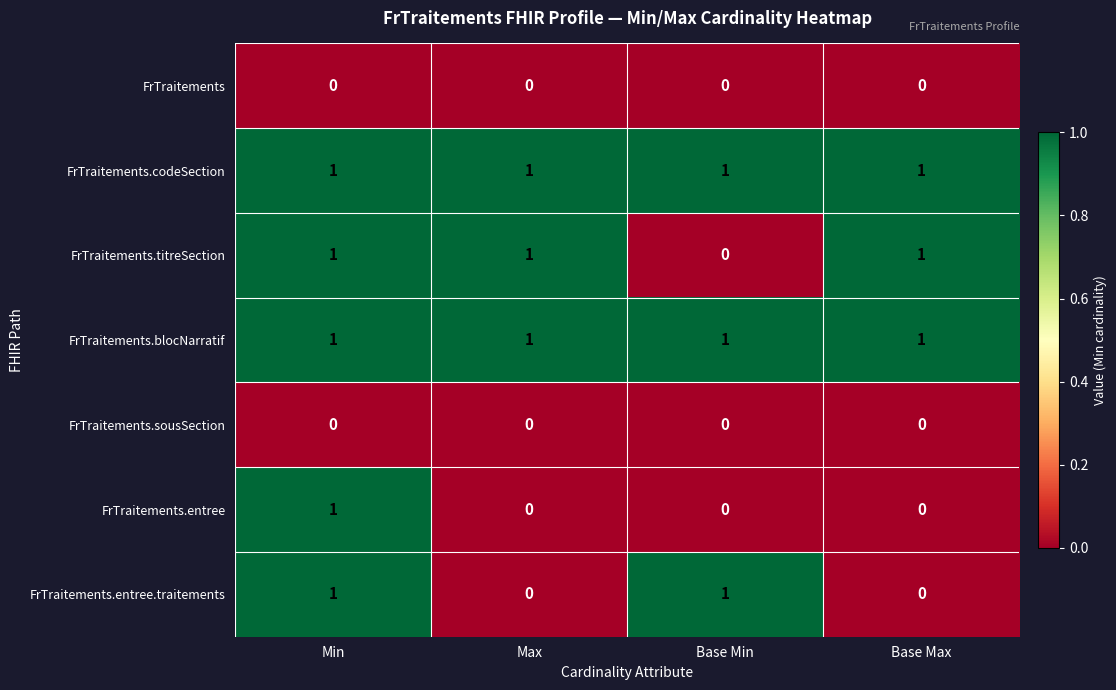

What is the total value across all series at Min?

5